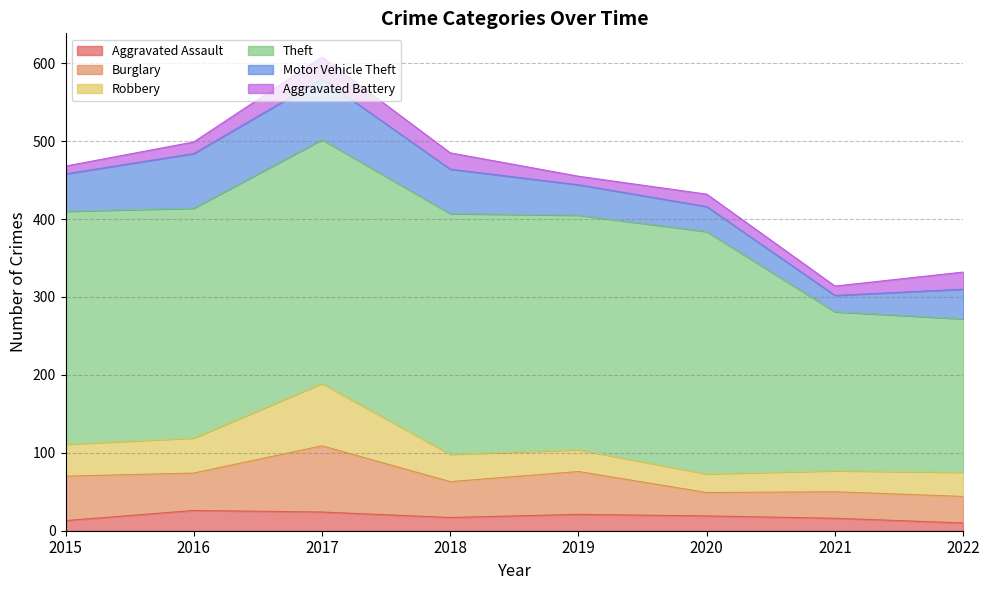

Rank the categories by Motor Vehicle Theft value from lowest to highest.

2021, 2020, 2022, 2019, 2015, 2018, 2016, 2017